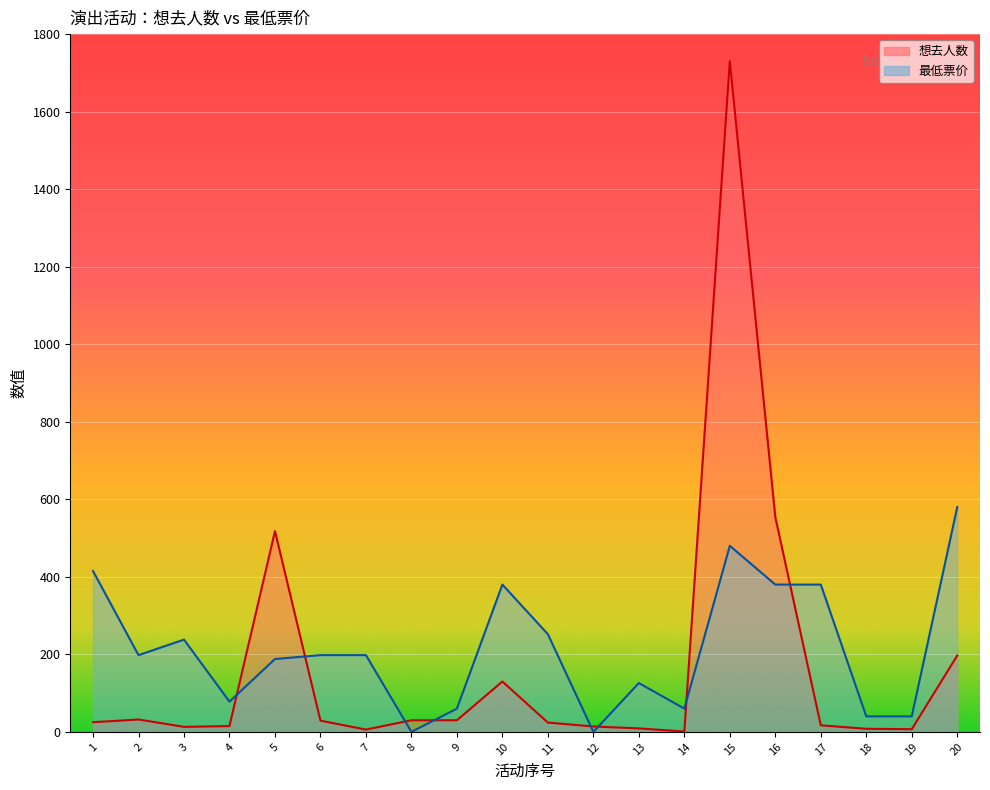

What is the difference between the 最低票价 values at 8 and 13?

126